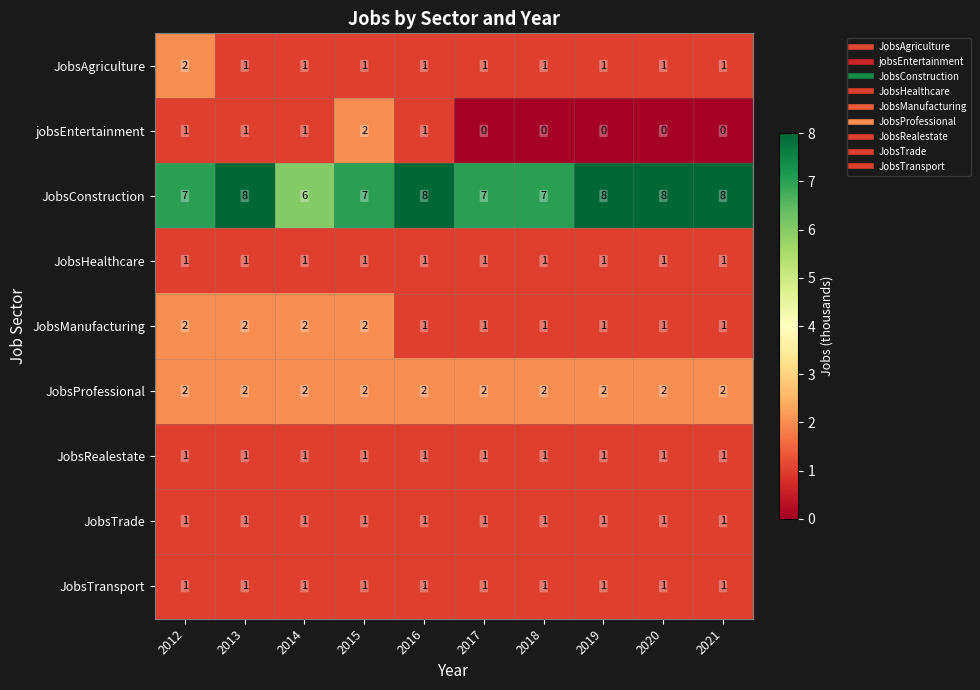

At how many categories does at least one series exceed 4?

10